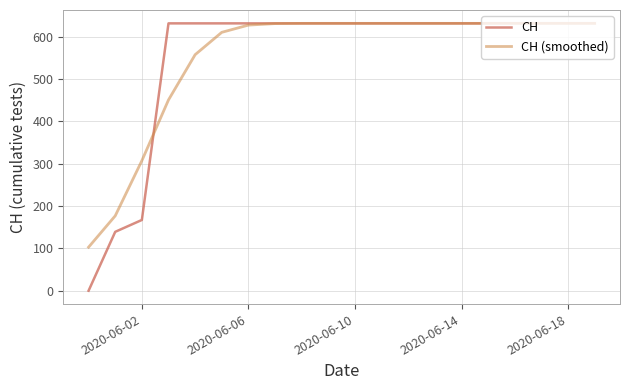

What is the difference between the maximum and minimum values in the CH series?

631.0